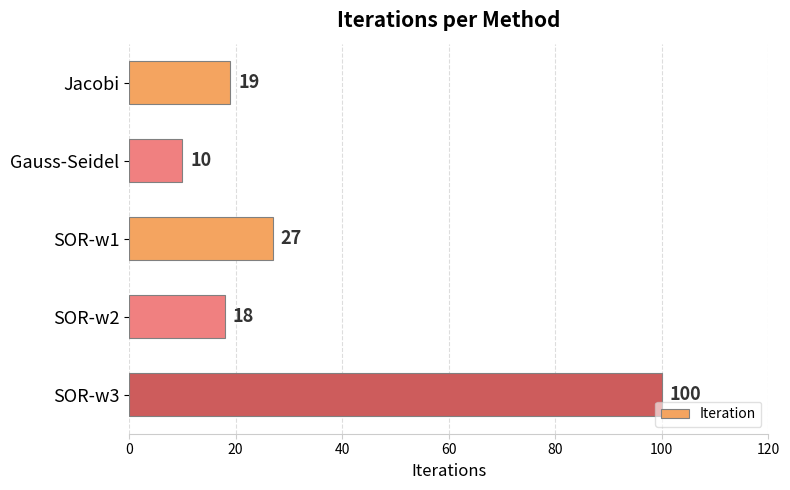

How many data points does each series have?

5